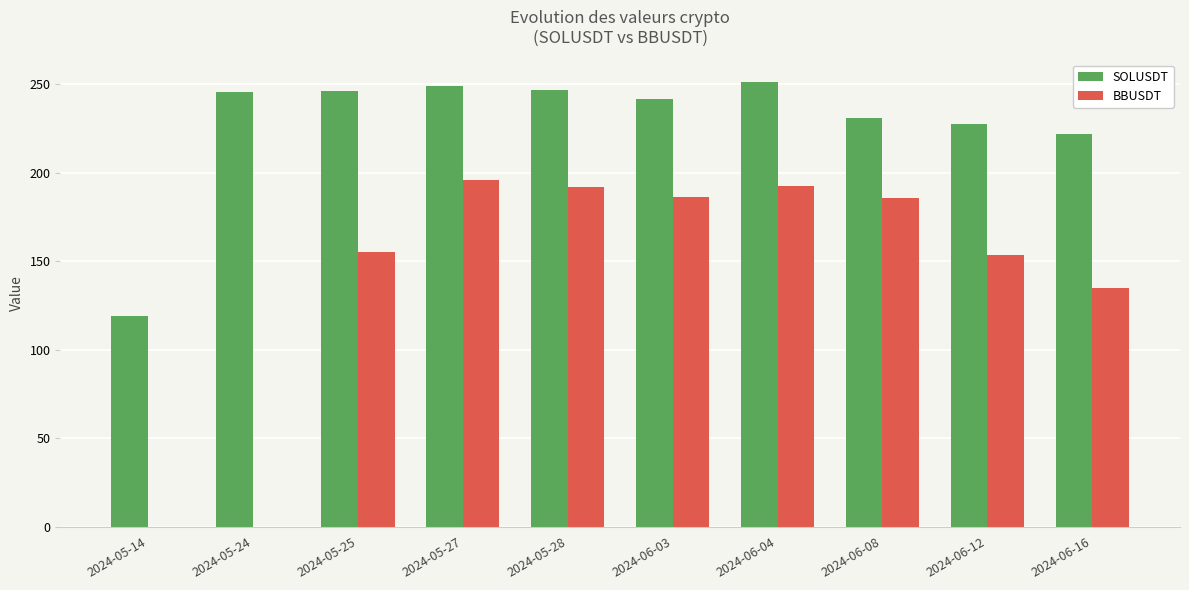

What is the total value across all series at 2024-05-24?

245.5